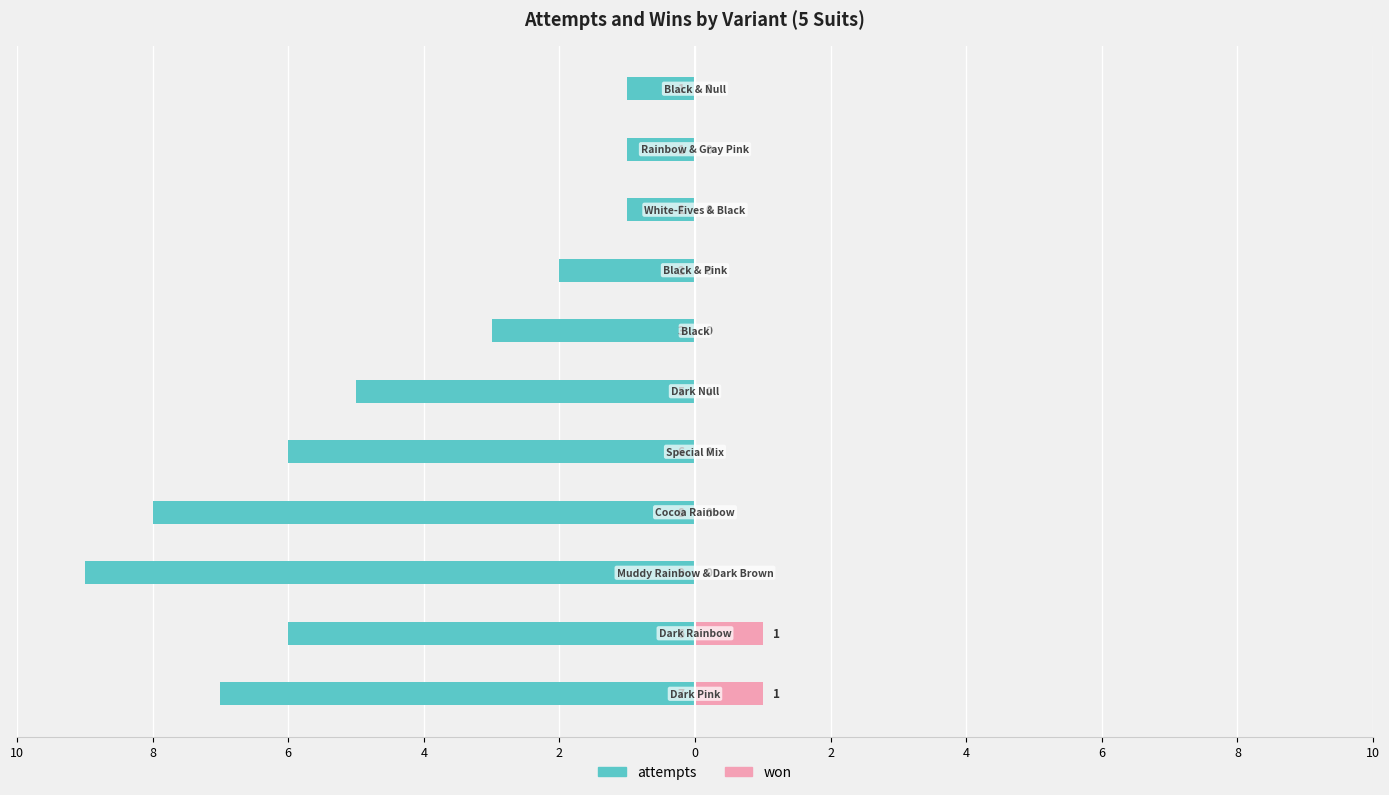

What is the value of the attempts bar at the 2nd from the left?

-6